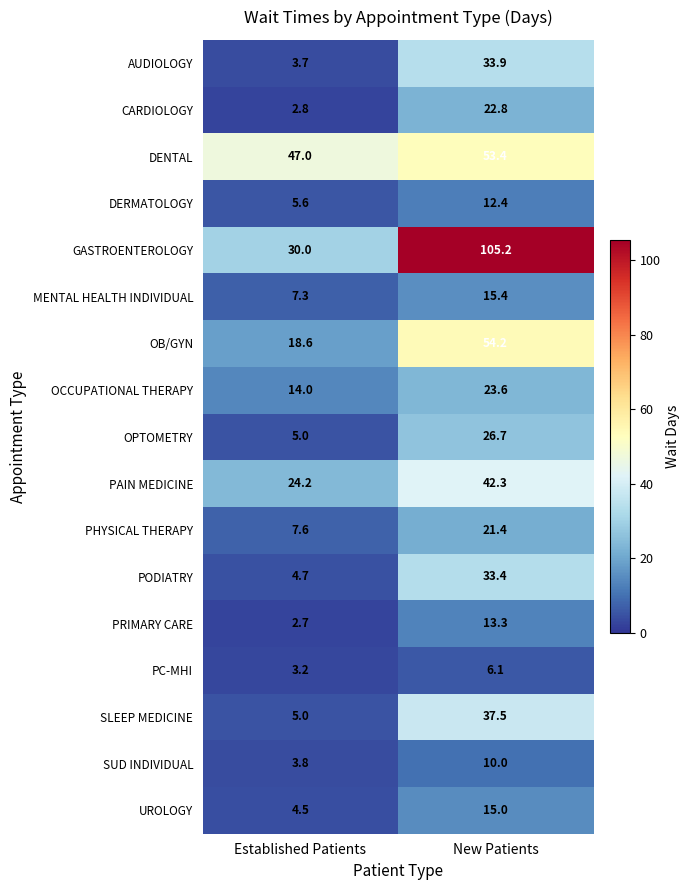

The PAIN MEDICINE series shows 42.3 at New Patients. True or false?

True